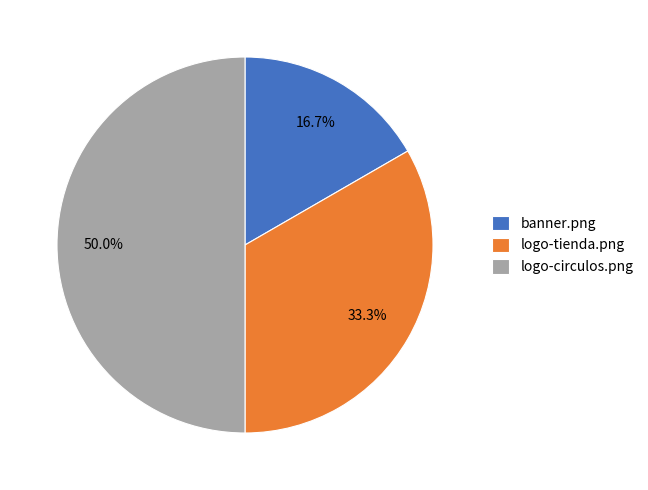

Is banner.png the majority of the pie?

No